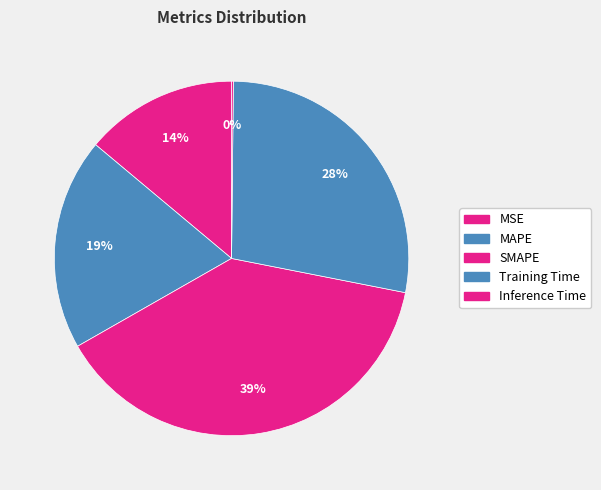

How many slices are in this pie chart?

5